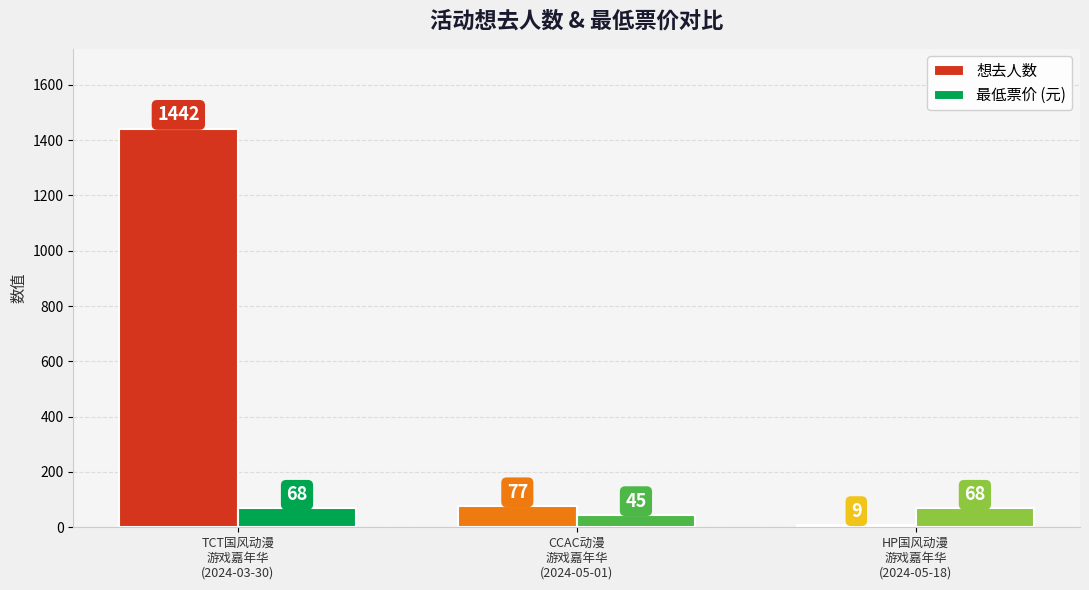

Count the number of categories in the chart.

3